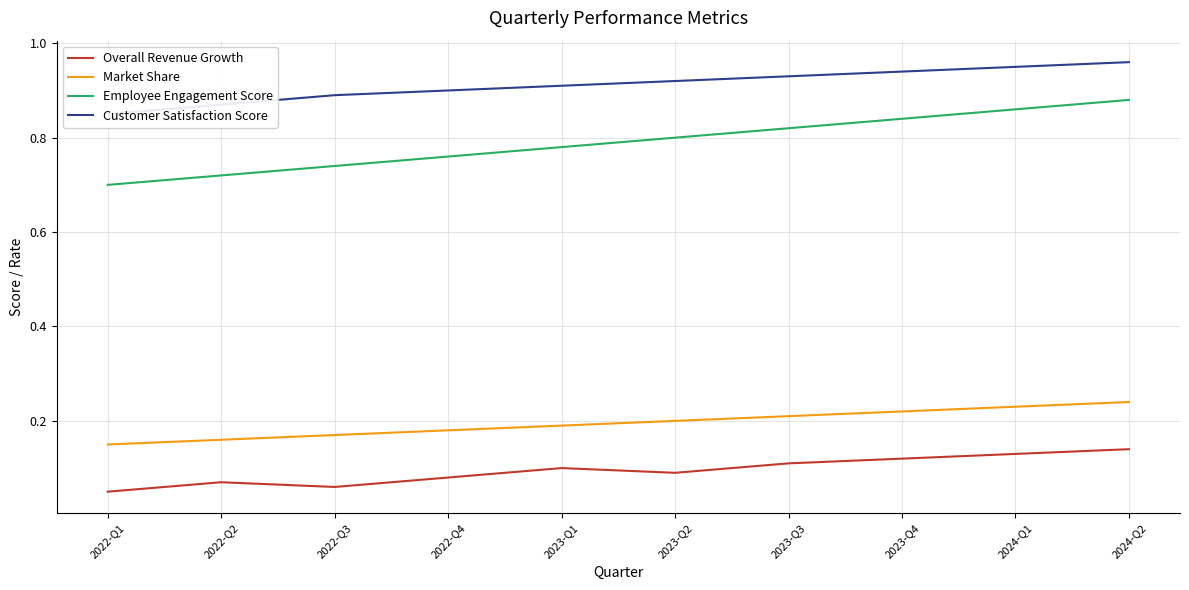

Which label corresponds to the largest value in the chart?

2024-Q2